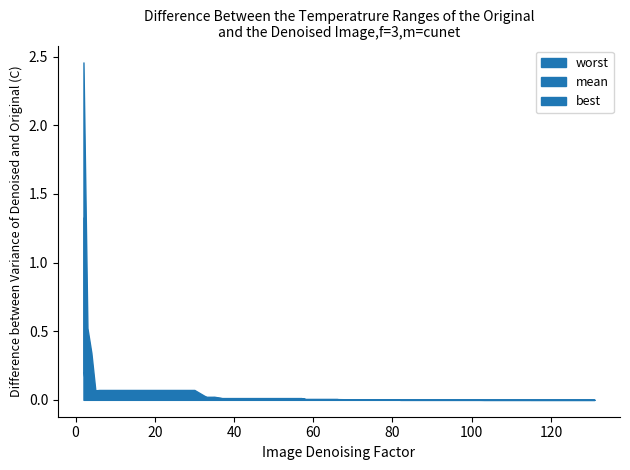

At 27, list the series in order from largest to smallest.

worst, mean, best